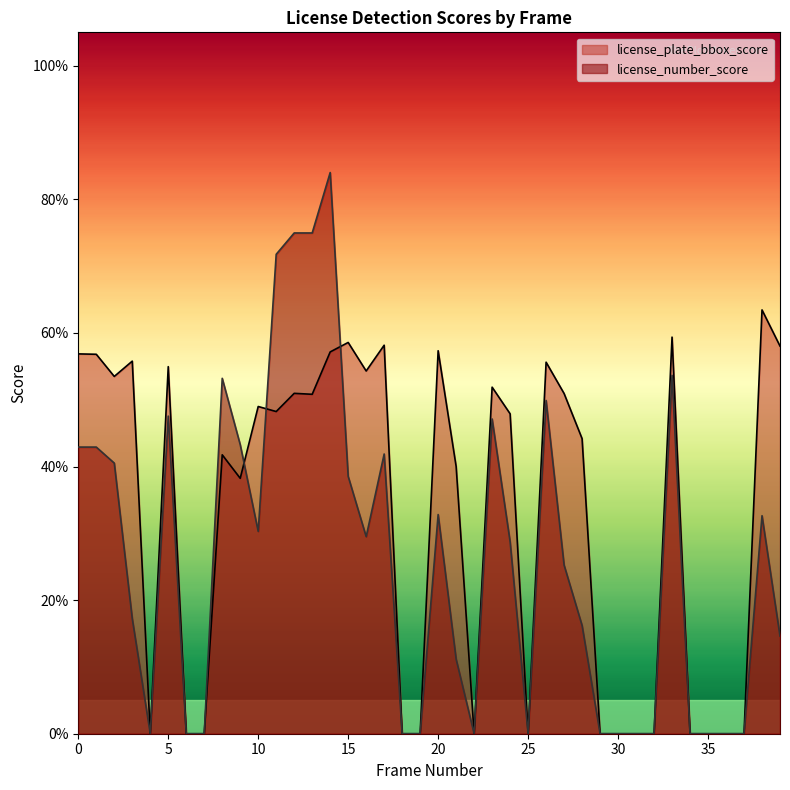

Reading left to right, extract all data points from this chart.

license_plate_bbox_score: 0=0.6	1=0.6	2=0.5	3=0.6	4=0.0	5=0.5	6=0.0	7=0.0	8=0.4	9=0.4	10=0.5	11=0.5	12=0.5	13=0.5	14=0.6	15=0.6	16=0.5	17=0.6	18=0.0	19=0.0	20=0.6	21=0.4	22=0.0	23=0.5	24=0.5	25=0.0	26=0.6	27=0.5	28=0.4	29=0.0	30=0.0	31=0.0	32=0.0	33=0.6	34=0.0	35=0.0	36=0.0	37=0.0	38=0.6	39=0.6
license_number_score: 0=0.4	1=0.4	2=0.4	3=0.2	4=0.0	5=0.5	6=0.0	7=0.0	8=0.5	9=0.4	10=0.3	11=0.7	12=0.7	13=0.7	14=0.8	15=0.4	16=0.3	17=0.4	18=0.0	19=0.0	20=0.3	21=0.1	22=0.0	23=0.5	24=0.3	25=0.0	26=0.5	27=0.3	28=0.2	29=0.0	30=0.0	31=0.0	32=0.0	33=0.5	34=0.0	35=0.0	36=0.0	37=0.0	38=0.3	39=0.1